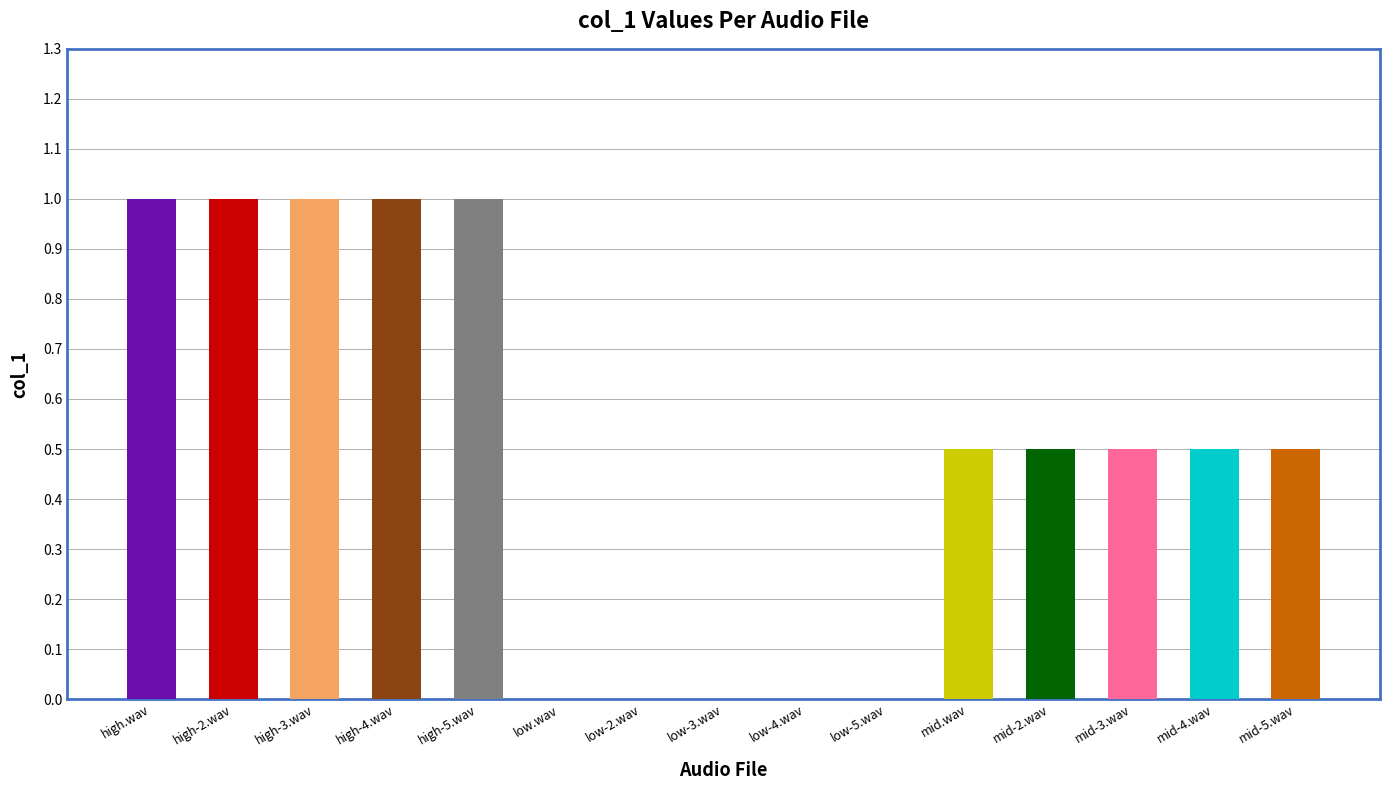

What is the maximum value shown in the chart?

1.0